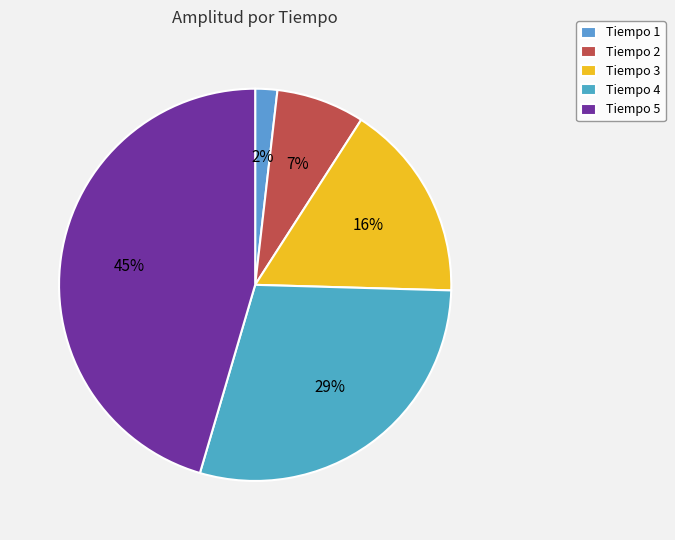

Count the number of slices in the pie.

5